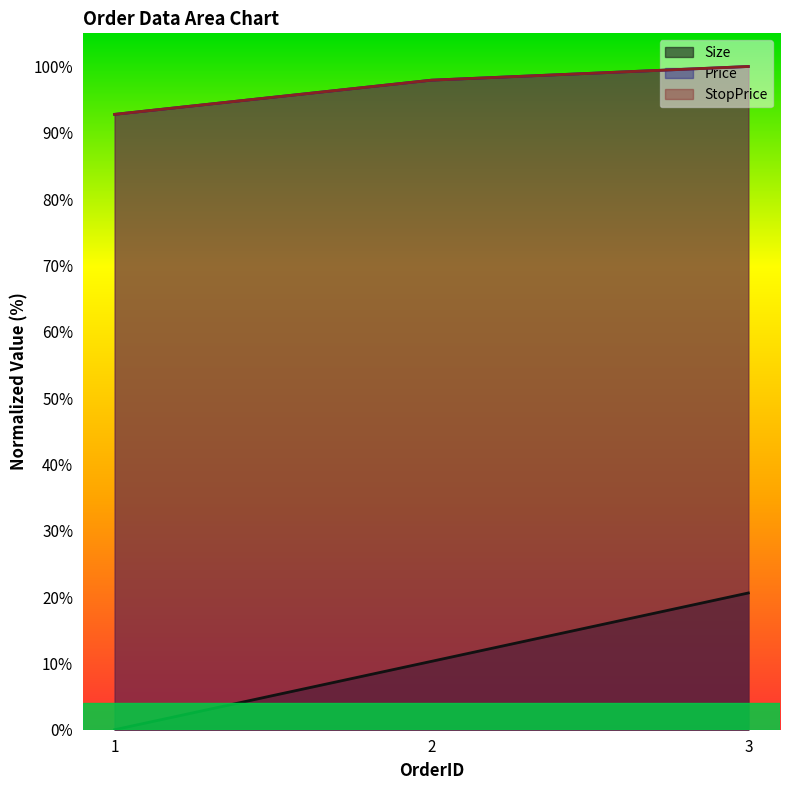

At which category is the sum across all series the highest?

3